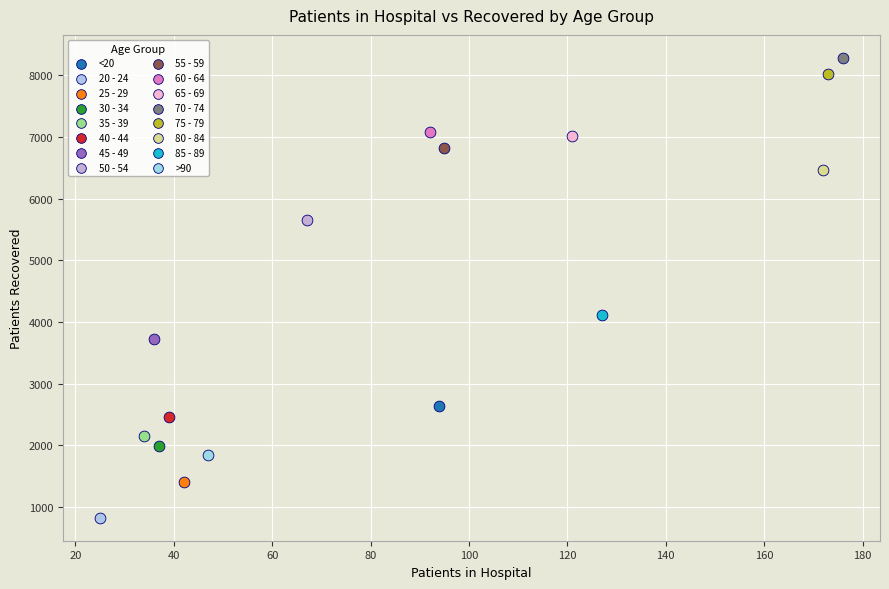

What are all the series names shown in the legend?

<20, 20 - 24, 25 - 29, 30 - 34, 35 - 39, 40 - 44, 45 - 49, 50 - 54, 55 - 59, 60 - 64, 65 - 69, 70 - 74, 75 - 79, 80 - 84, 85 - 89, >90